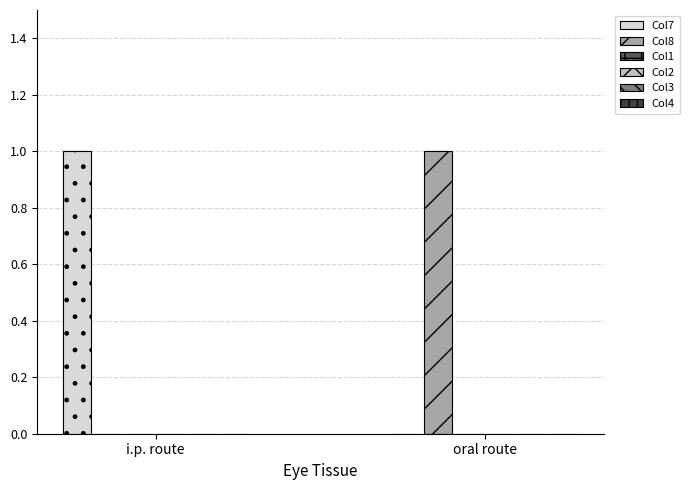

How many distinct data groups are displayed?

2